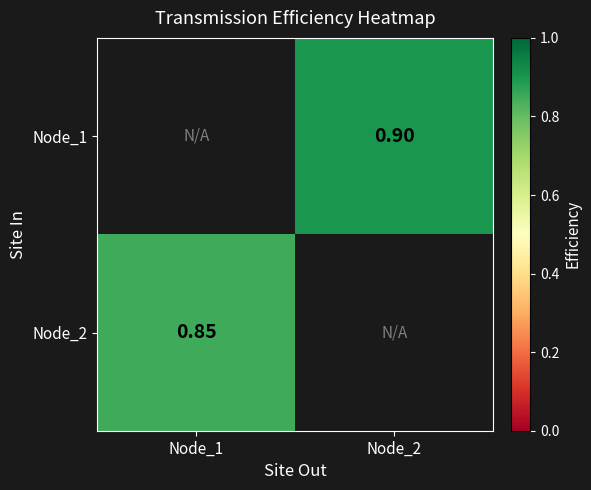

What is the approximate value of Node_2 at Node_1?

0.8